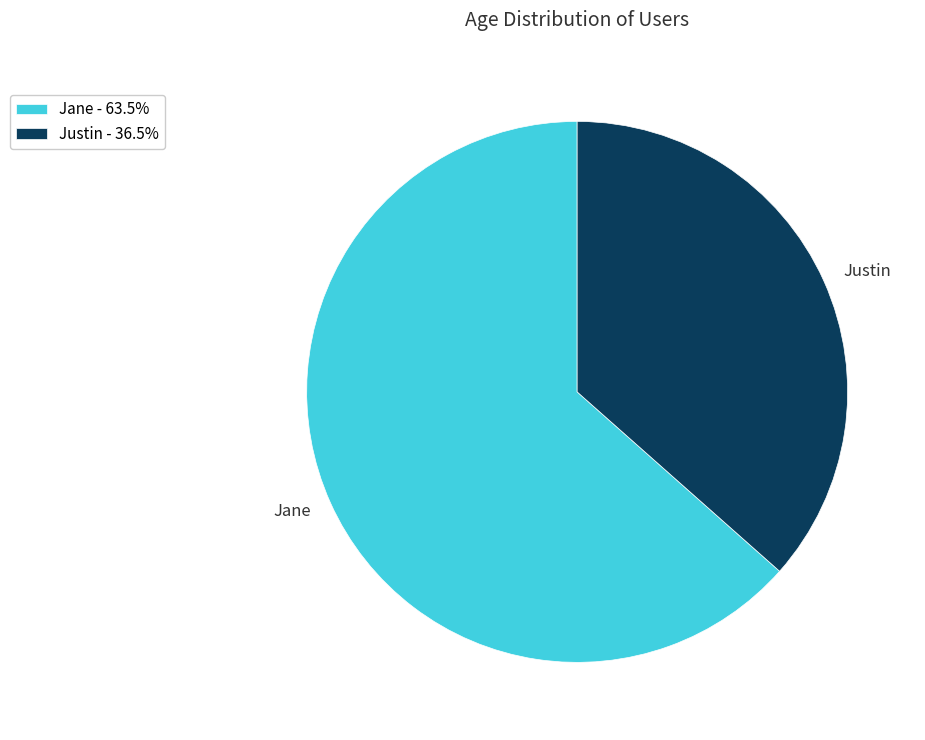

Is Jane the majority of the pie?

Yes